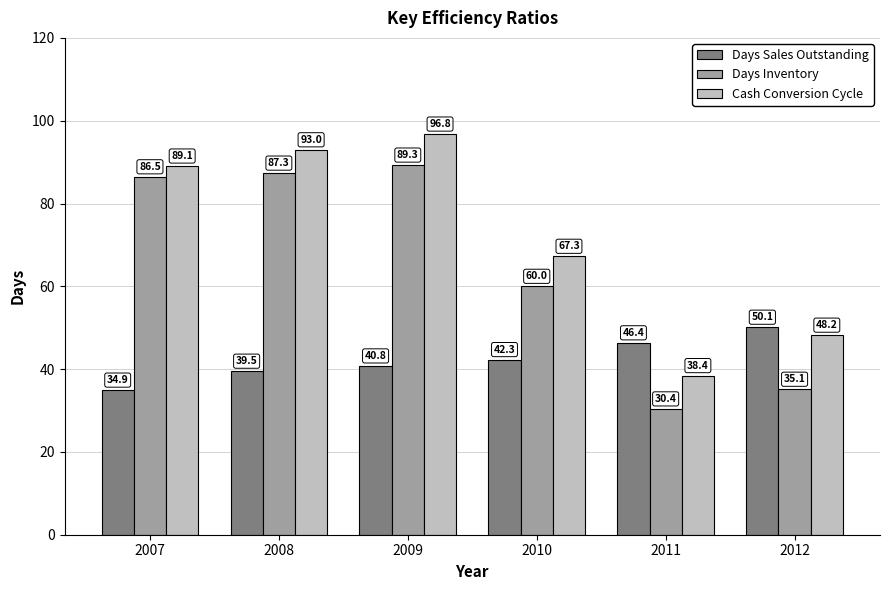

What is the sum of all Cash Conversion Cycle values?

432.7